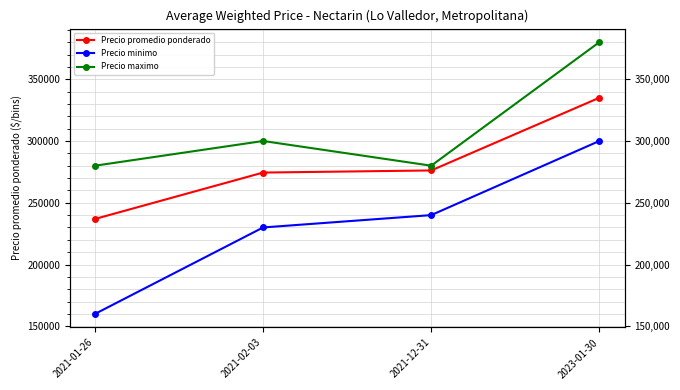

How many lines are shown in the chart?

3